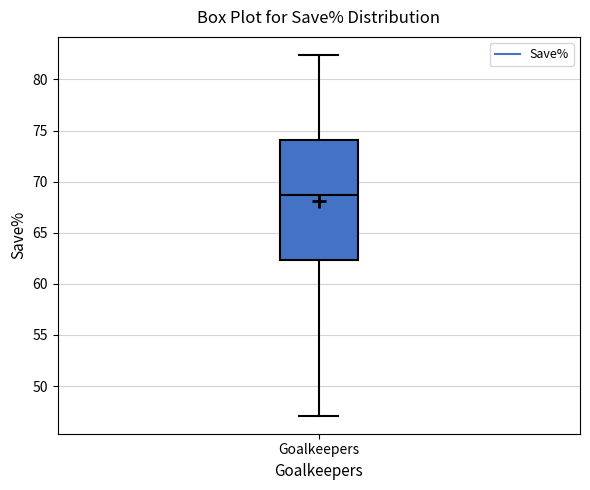

Read this box plot against the y-axis: the position of the median line, the range covered by the box, and the ends of both whiskers. The values are not printed on the chart, so give them approximately, as read against the axis.

median 68.5, box 62.5 to 74.0, whiskers 47.0 to 82.5